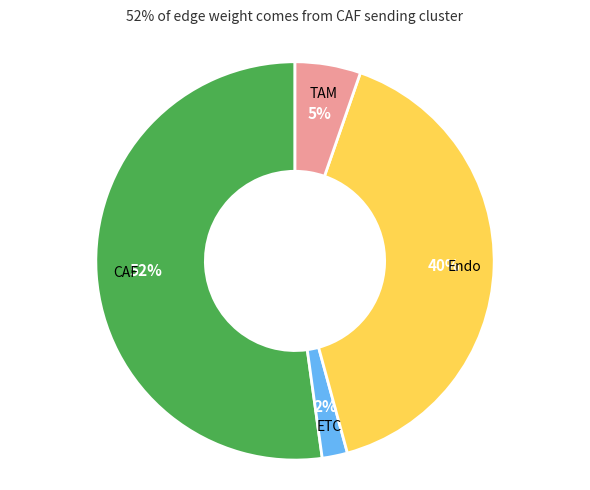

Is it true that Endo is 40% of the pie?

True